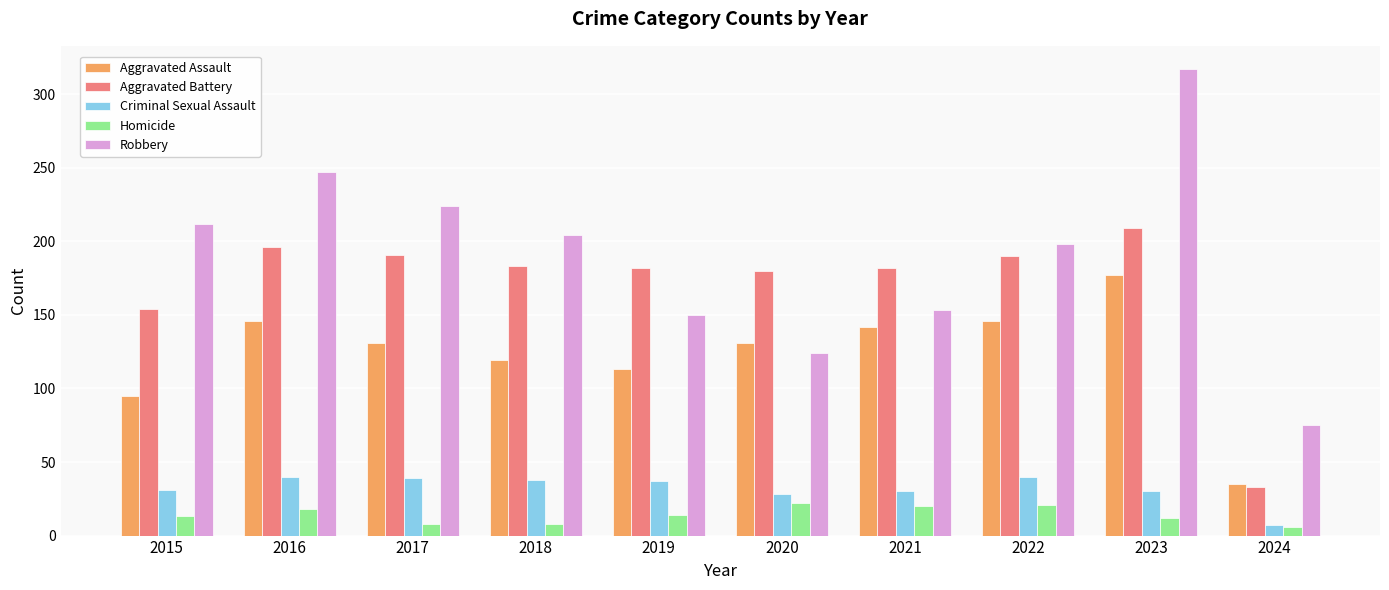

How many bars are there in total?

50